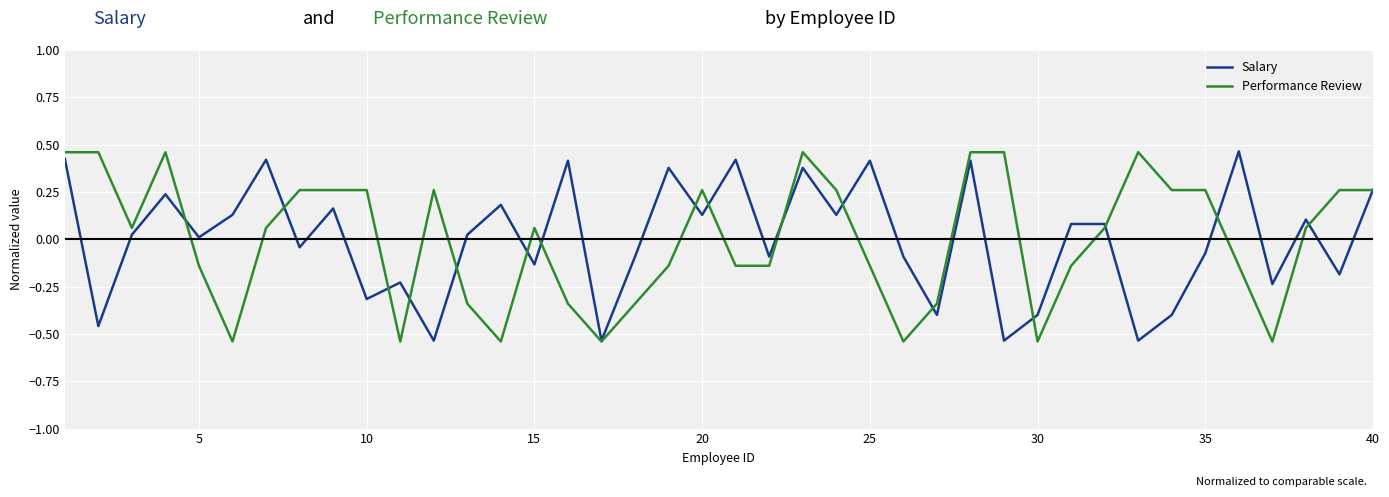

What is the greatest value displayed?

0.5